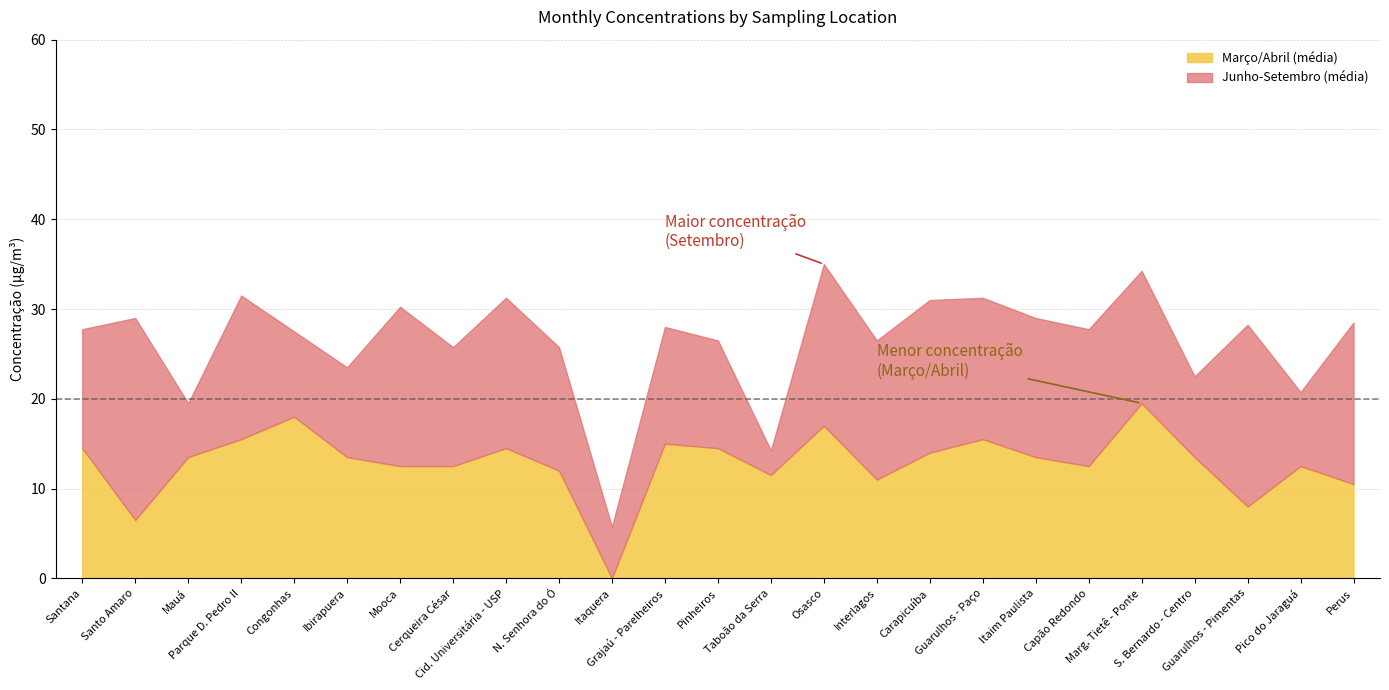

What value does the Junho series have at Carapicuíba, to the nearest 5?

30